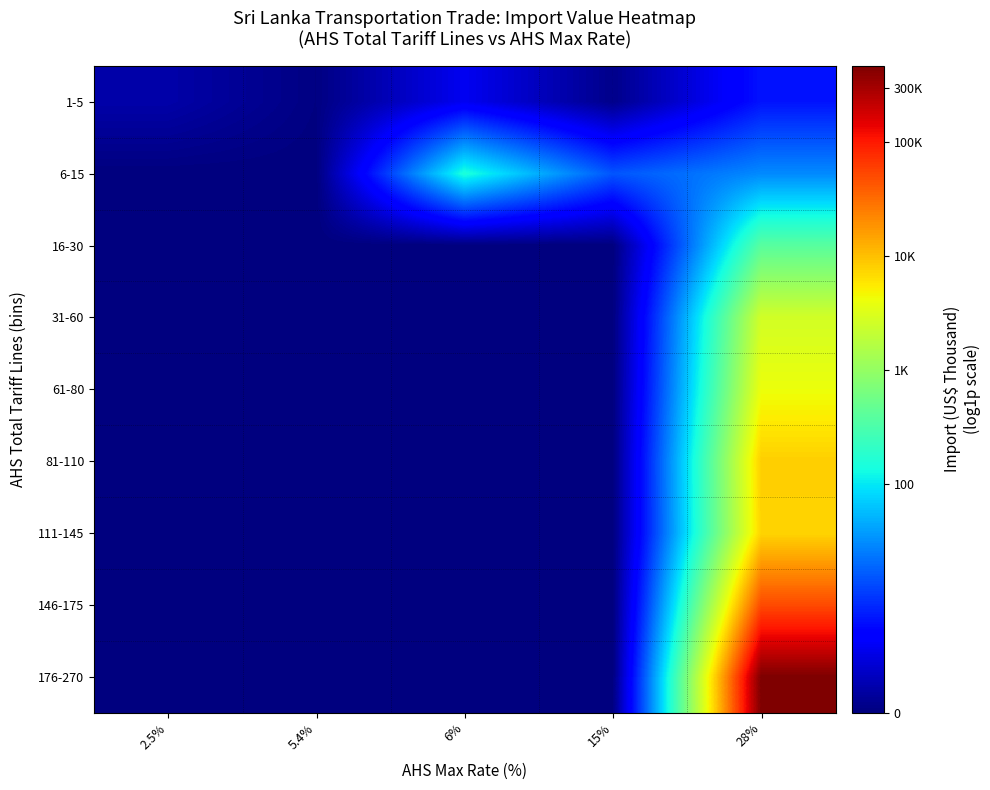

What is the spread (max minus min) of values at 6%?

5.0